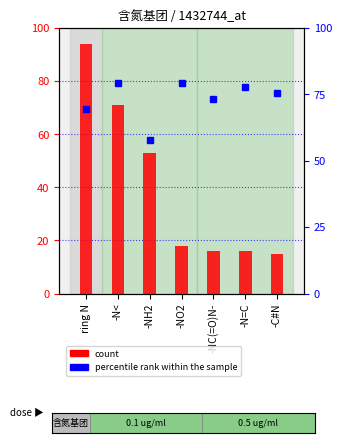

Reading left to right, what are all the values shown in this chart?

count: ring N=94.0	-N<=71.0	-NH2=53.0	-NO2=18.0	-NC(=O)N-=16.0	-N=C=16.0	-C#N=15.0
percentile rank within the sample: ring N=8.3	-N<=9.5	-NH2=7.0	-NO2=9.5	-NC(=O)N-=8.8	-N=C=9.3	-C#N=9.0